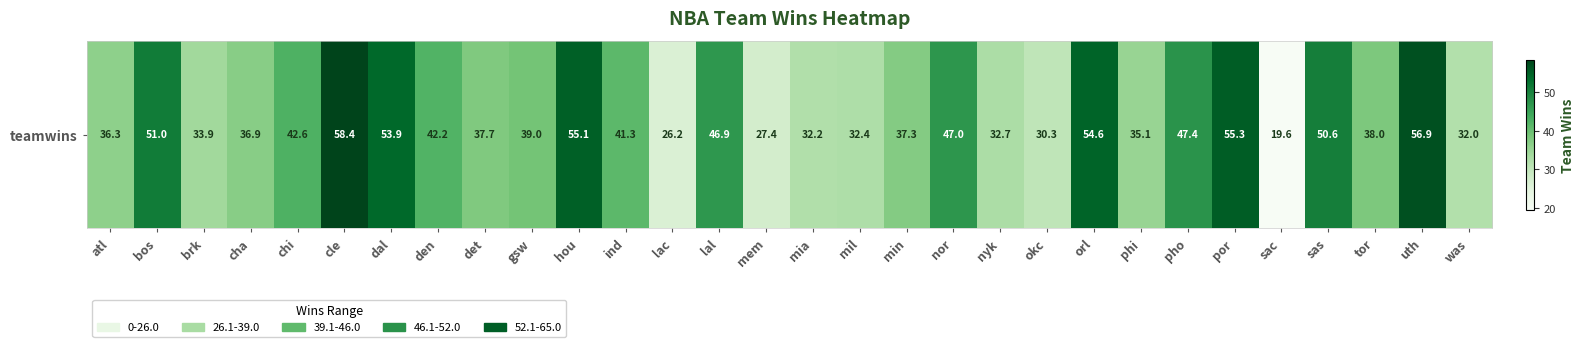

What is the ratio of the value at mil to the value at por?

0.6